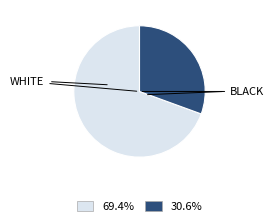

How many segments does this pie chart have?

2